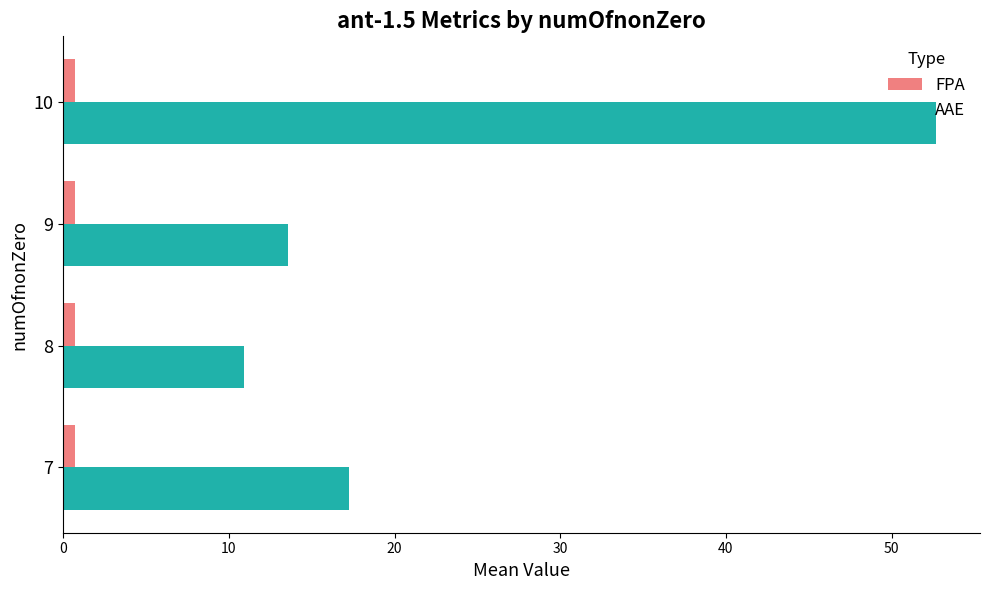

Which series has the widest spread of values?

AAE